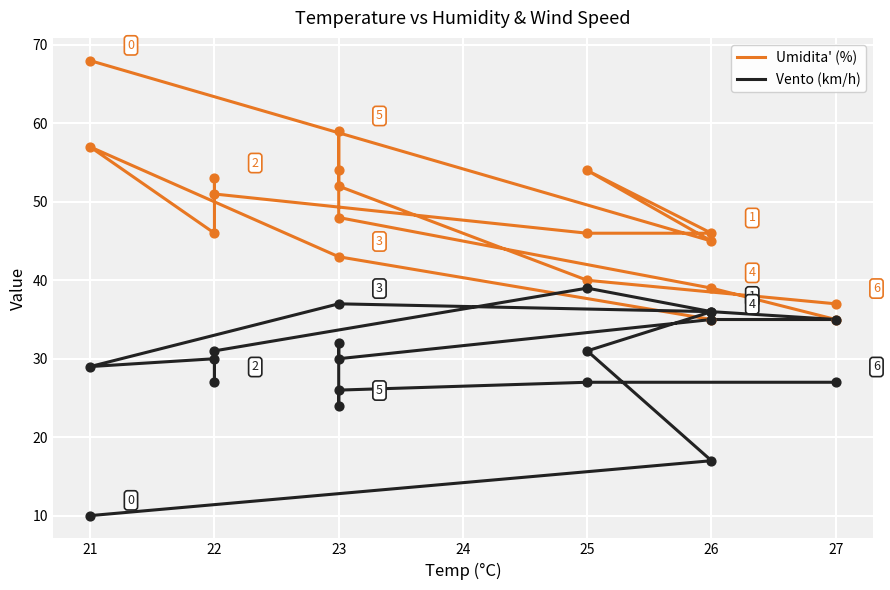

What are all the series names shown in the legend?

Umidita' (%), Vento (km/h)